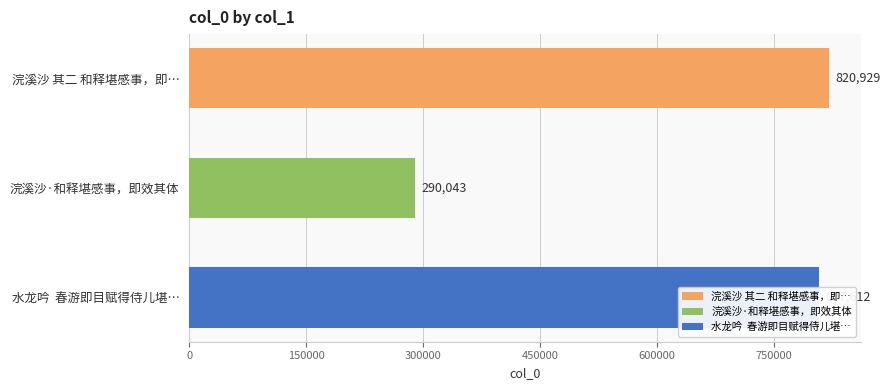

What is the greatest value displayed?

820929